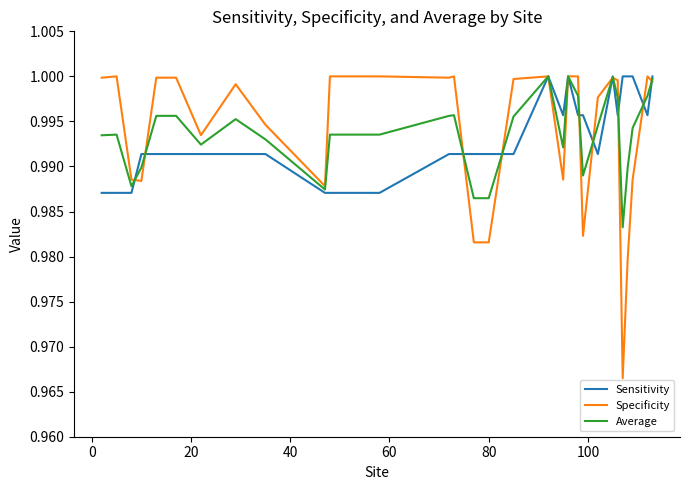

Which series has the widest spread of values?

Specificity